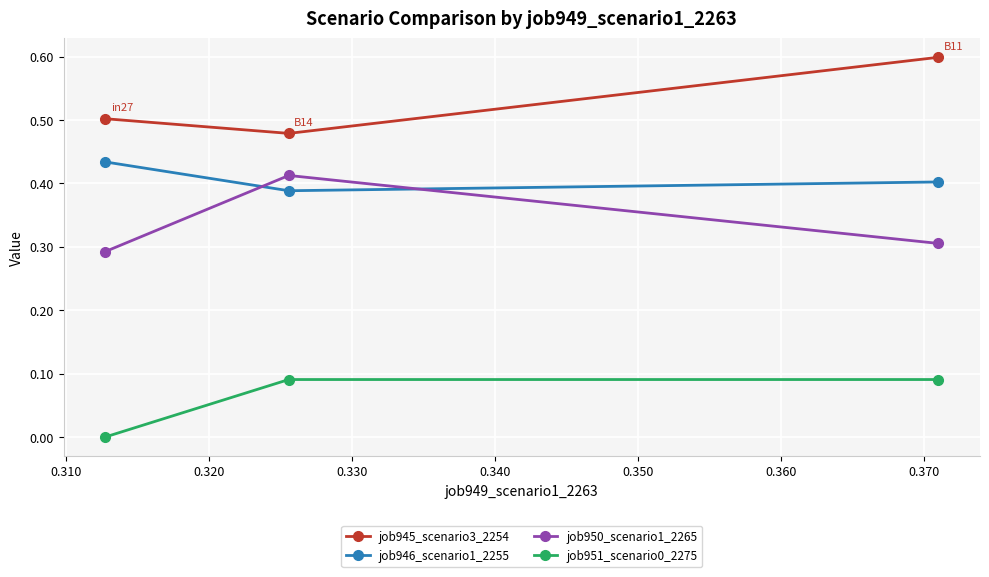

What is the sum of all job950_scenario1_2265 values?

1.0